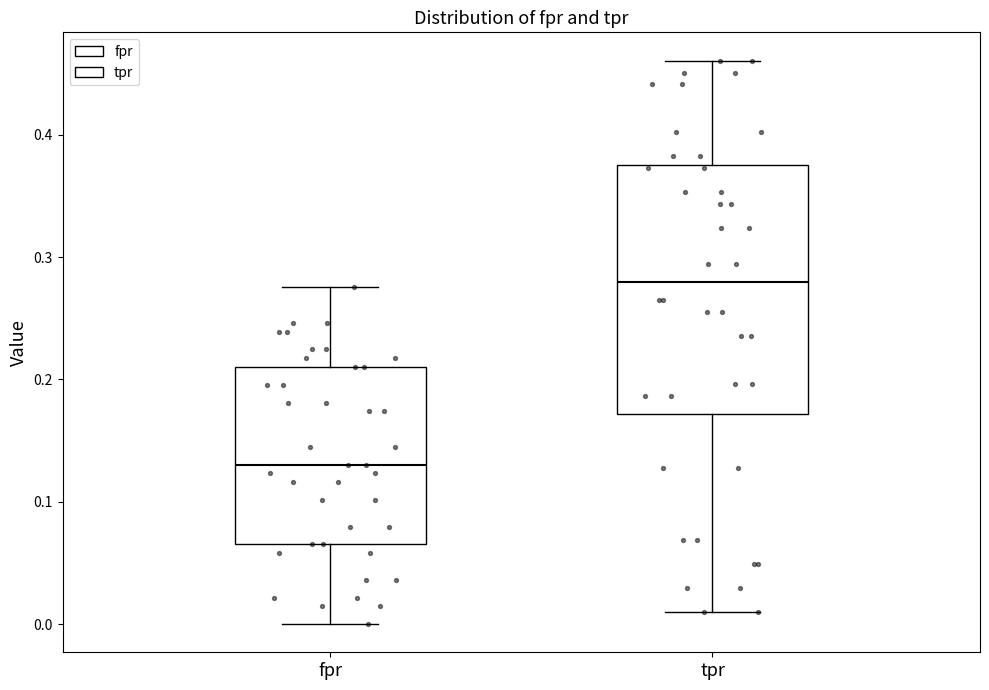

Reading left to right, read every box against the y-axis: the position of its median line, the range the box covers, and the ends of its whiskers. The values are not printed on the chart, so give them approximately, as read against the axis.

fpr: median 0.13, box 0.07 to 0.21, whiskers 0.00 to 0.28
tpr: median 0.28, box 0.17 to 0.38, whiskers 0.01 to 0.46